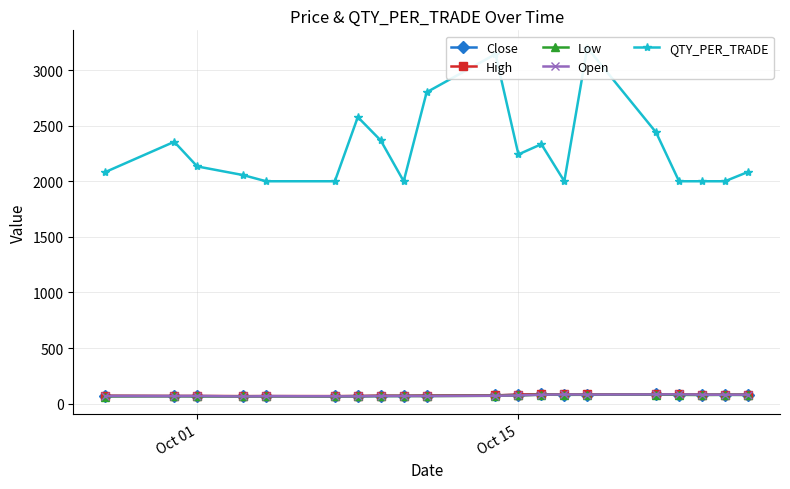

True or false: Open has more than 2 interior local peaks.

True